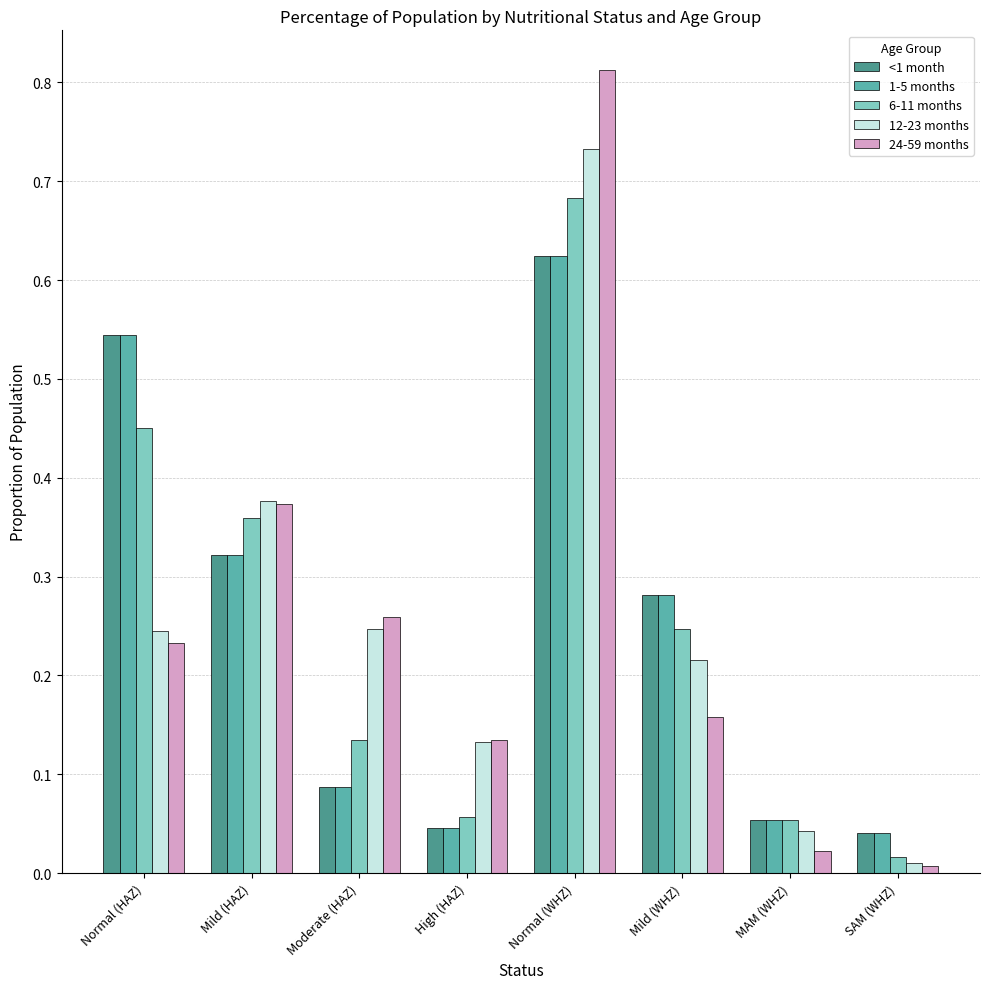

Are the bars horizontal?

No